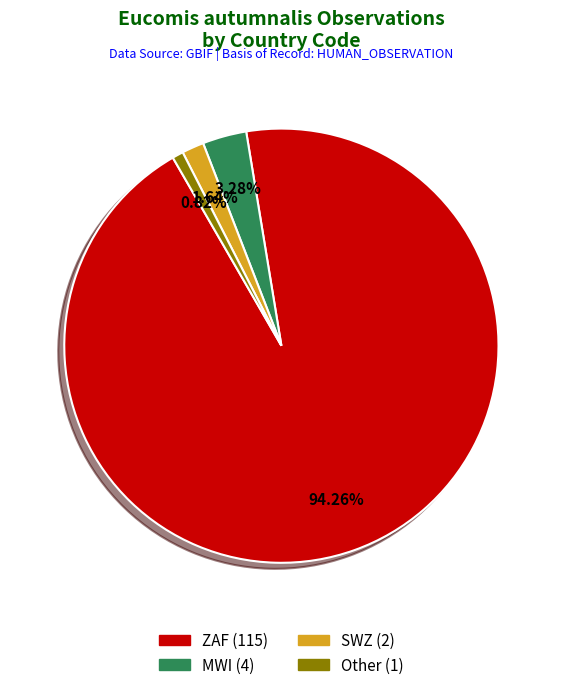

How many segments does this pie chart have?

4